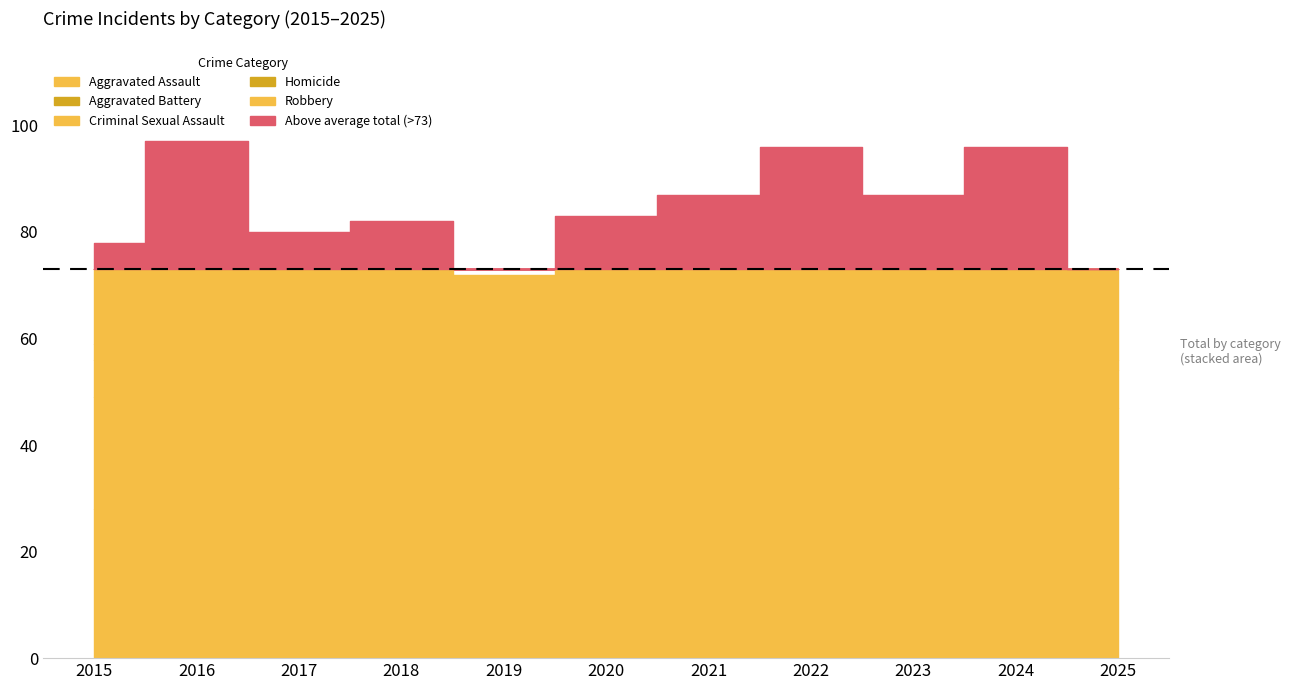

Between 2016 and 2019, which series saw the biggest shift?

Robbery